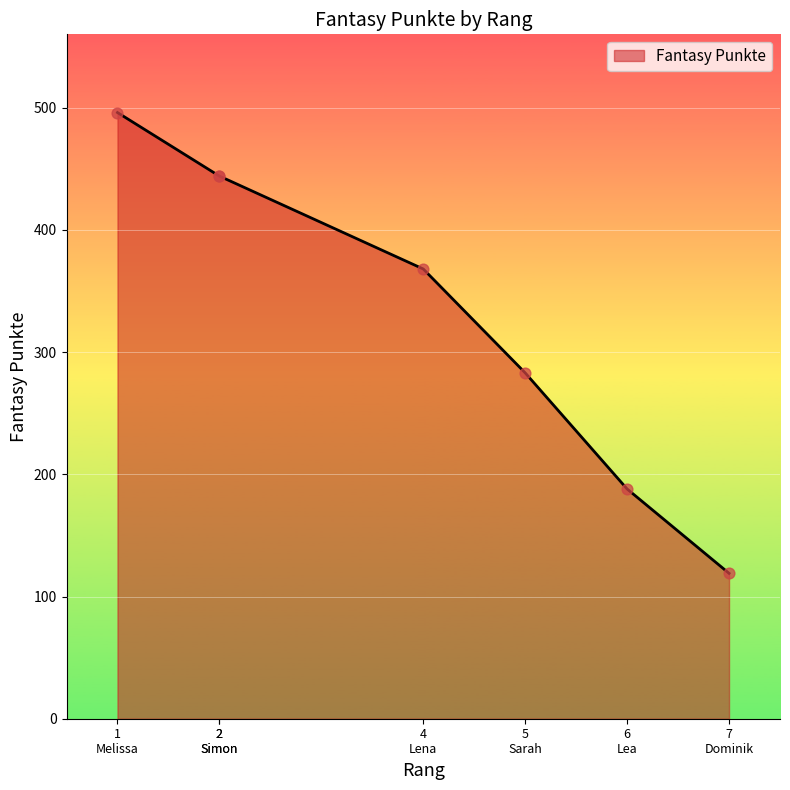

What is the ratio of the value at 7 Dominik to the value at 4 Lena?

0.3